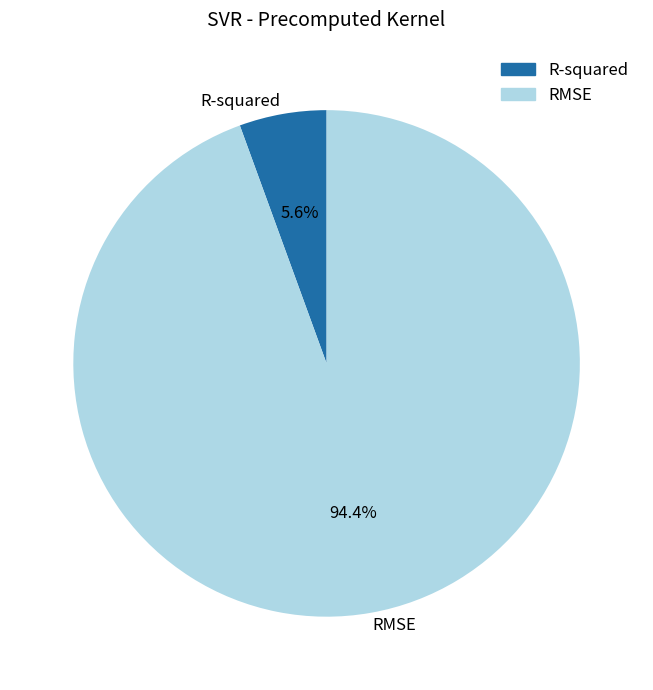

Which has a higher value, RMSE or R-squared?

RMSE